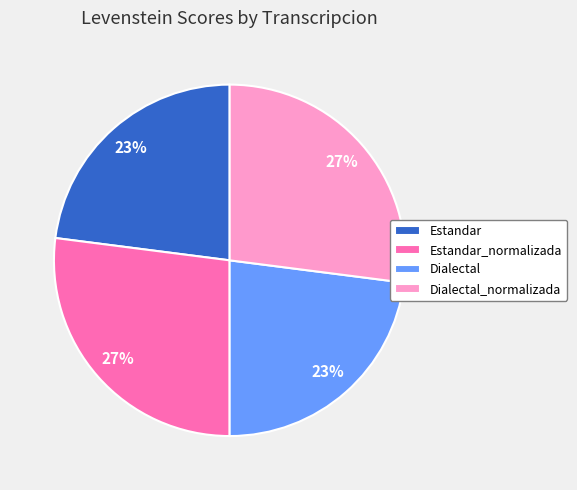

Is the sum of Dialectal_normalizada and Estandar_normalizada greater than half?

Yes